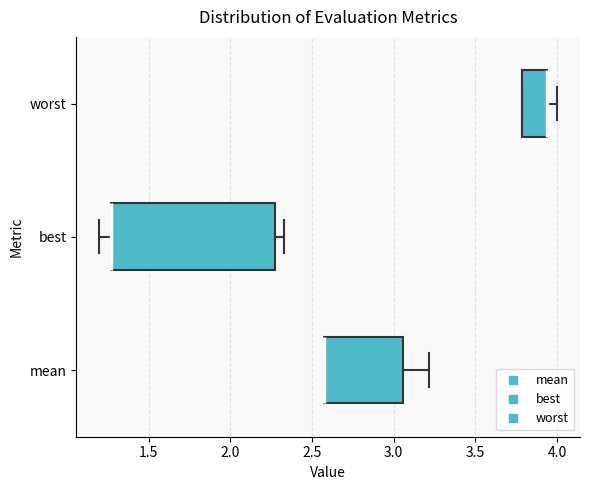

Reading bottom to top, transcribe this box plot: for each box, give where its median line is, the range the box spans, and where its two whiskers end, as read against the x-axis. The values are not printed on the chart, so give them approximately, as read against the axis.

mean: median 2.60 (drawn on the box's left edge), box 2.60 to 3.05, whiskers 2.60 to 3.20
best: median 1.25 (drawn on the box's left edge), box 1.25 to 2.25, whiskers 1.20 to 2.35
worst: median 3.95 (drawn on the box's right edge), box 3.80 to 3.95, whiskers 3.80 to 4.00